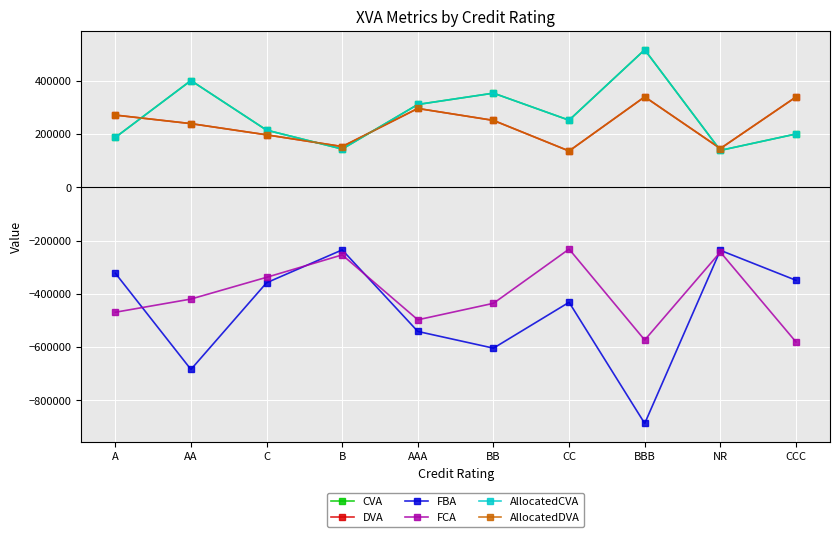

What are all the series names shown in the legend?

CVA, DVA, FBA, FCA, AllocatedCVA, AllocatedDVA